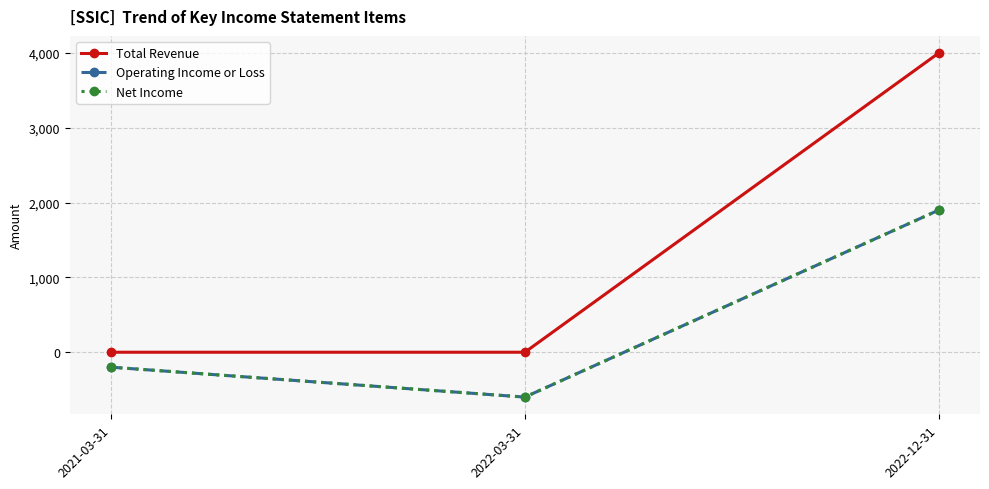

List the series in order of their peak value, highest first.

Total Revenue, Operating Income or Loss, Net Income